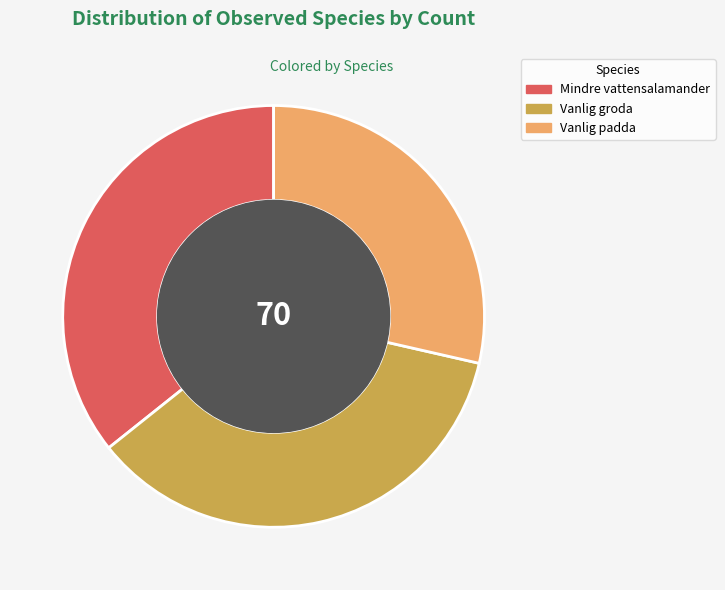

Is Mindre vattensalamander the majority of the pie?

No